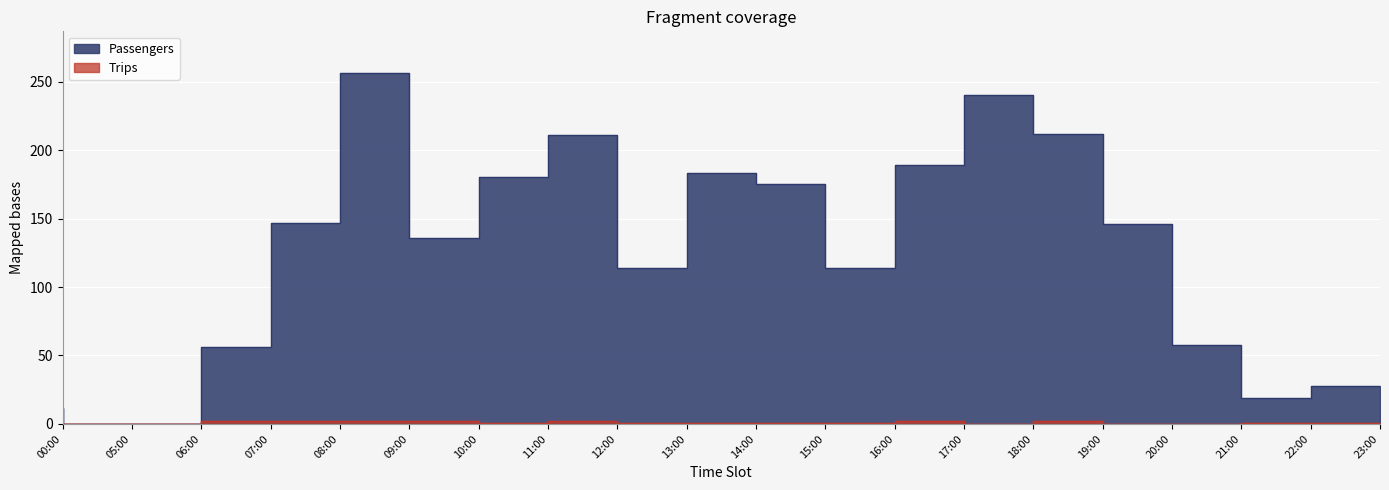

Which has a higher value, 22:00 or 00:00?

22:00